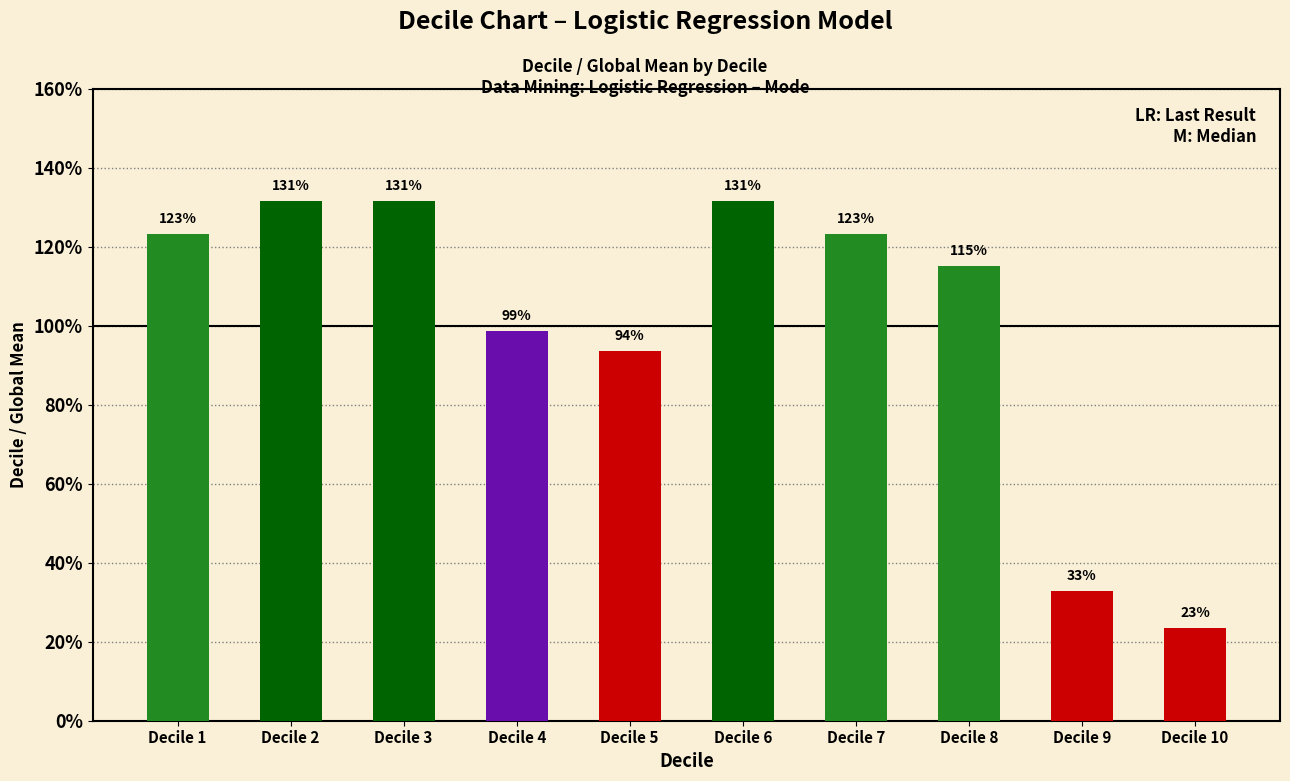

What is the average value?

1.0